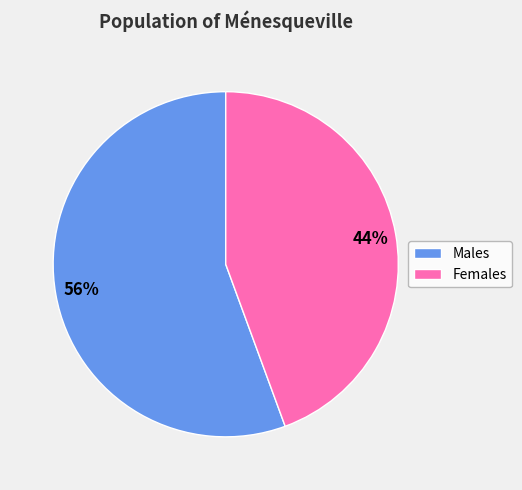

Does any single category account for the majority?

Yes